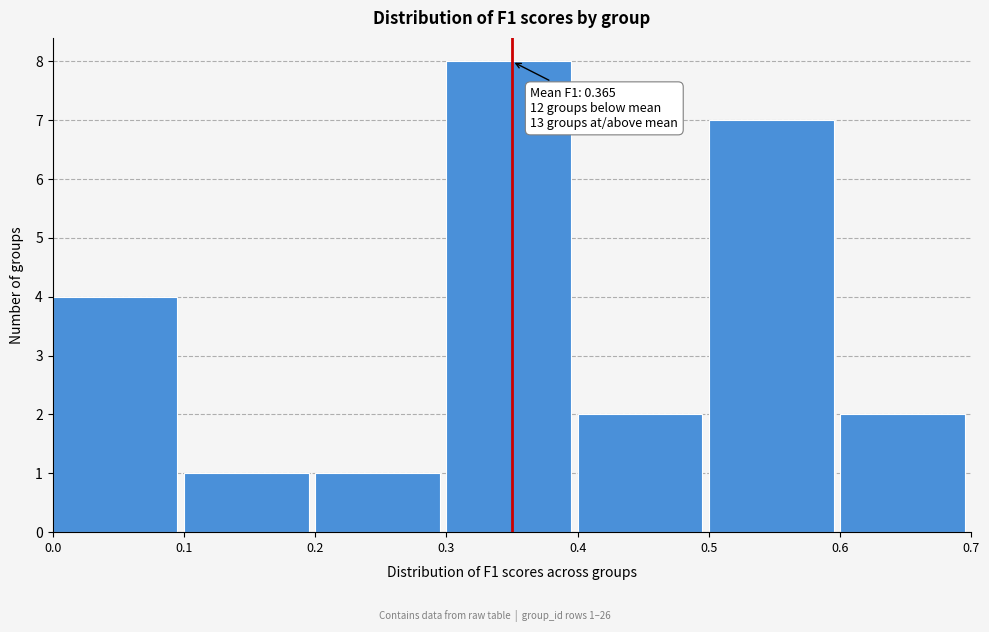

Which range on the x-axis has the tallest bar?

0.3 to 0.4